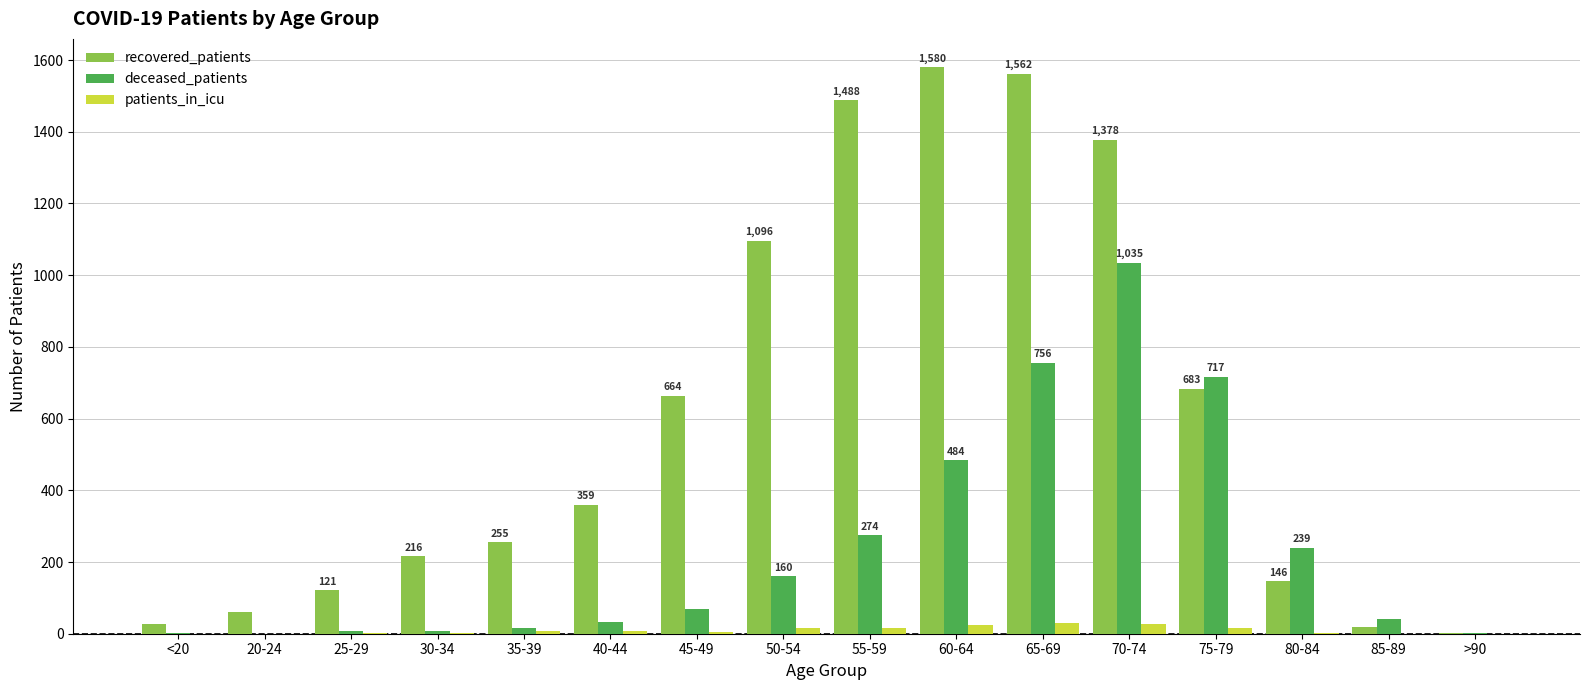

Is the value of deceased_patients at 50-54 greater than the value of recovered_patients at 50-54?

No